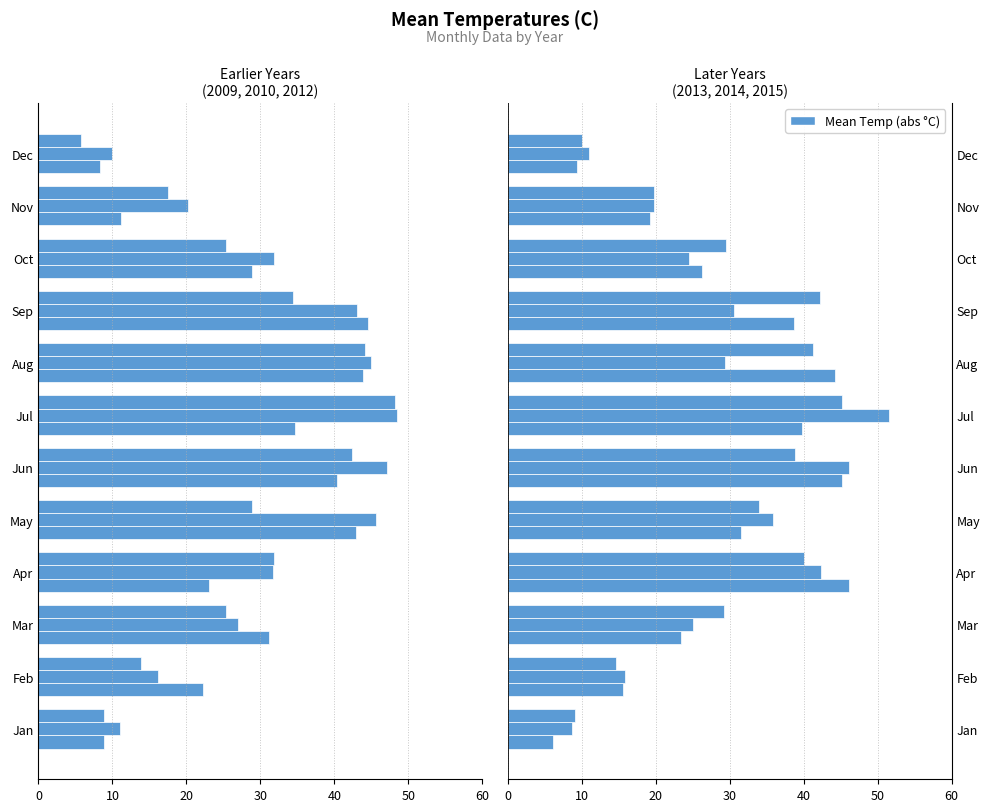

True or false: 2009 has a value of -23.0 at Apr.

True